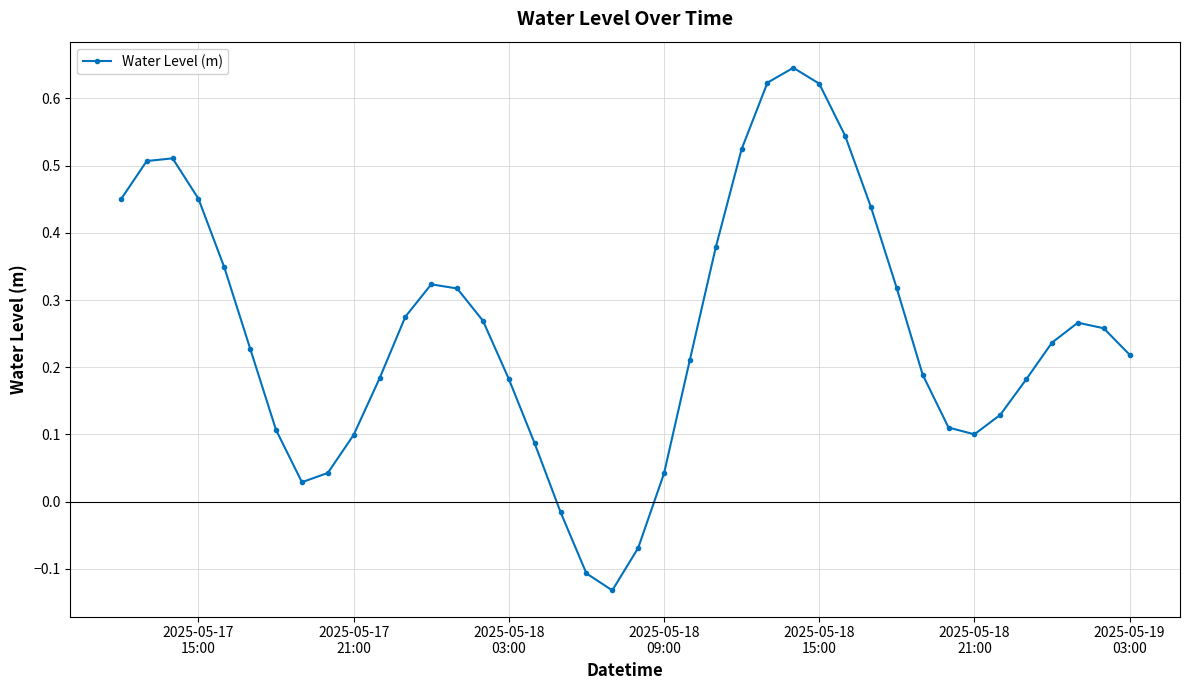

How many values exceed 0?

36